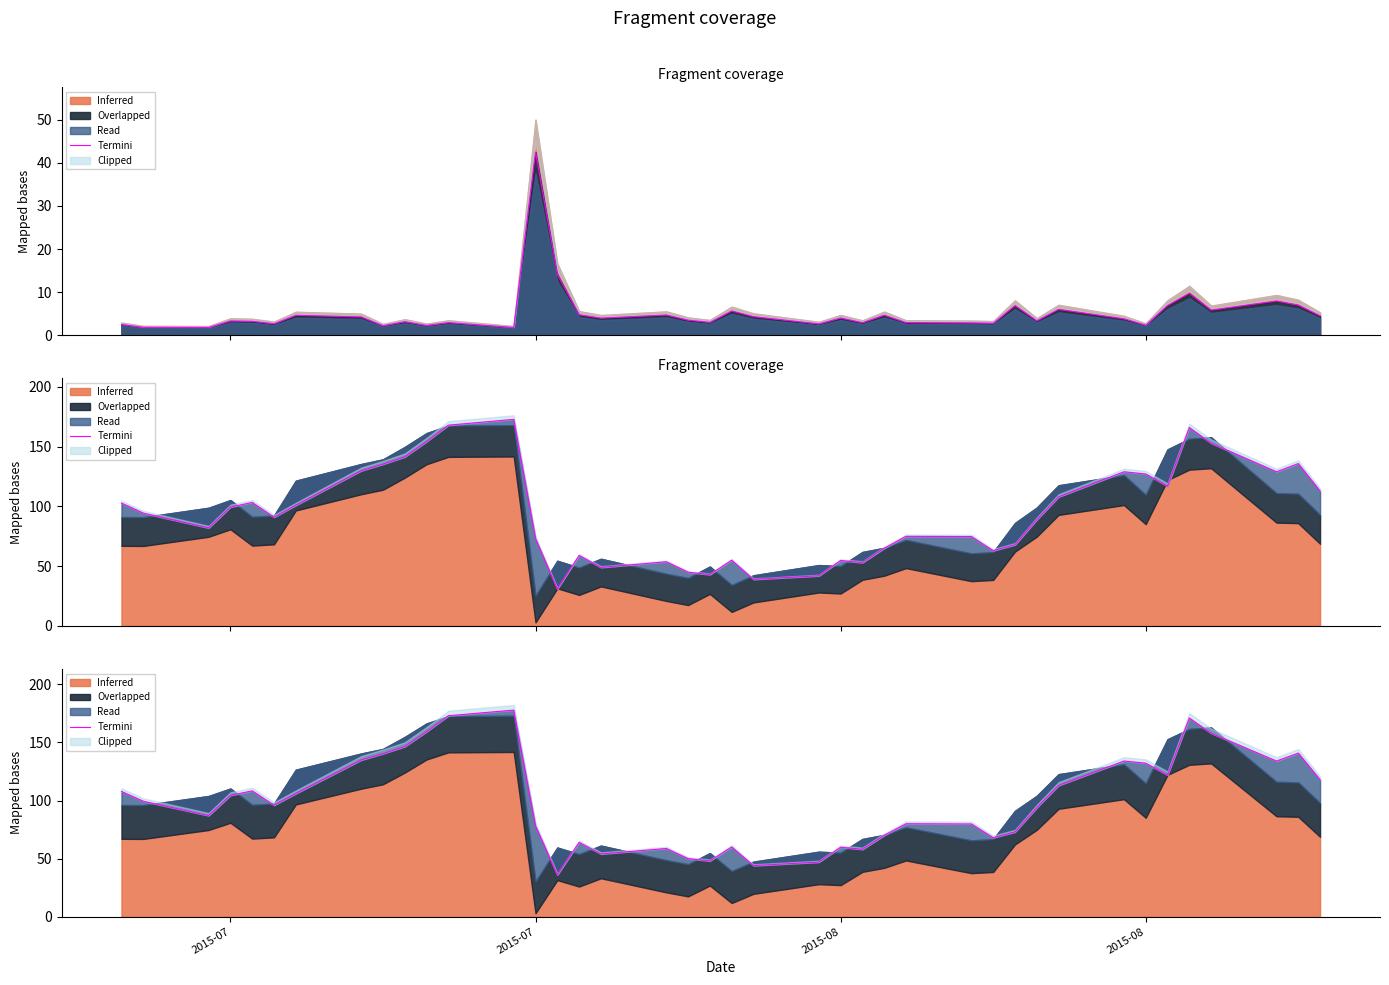

How many lines are shown in the chart?

1